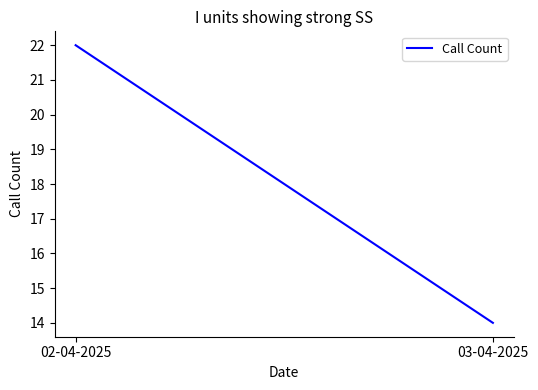

Reading left to right, extract all data points from this chart.

22	14